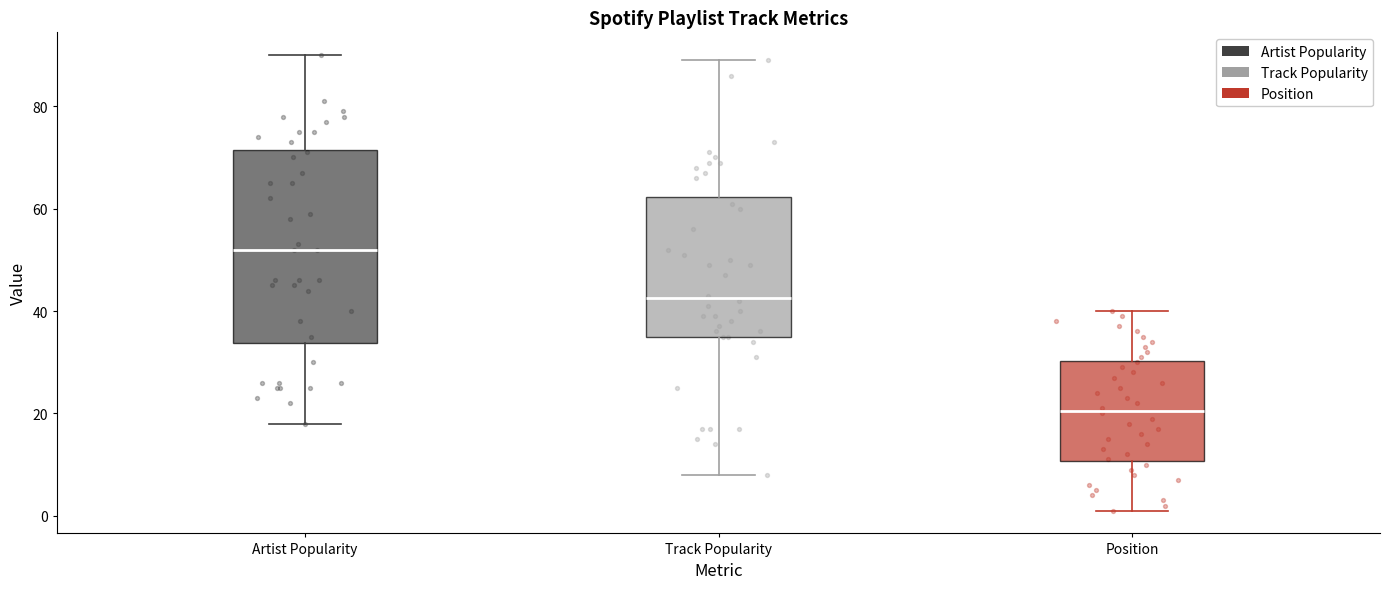

Reading left to right, read every box against the y-axis: the position of its median line, the range the box covers, and the ends of its whiskers. The values are not printed on the chart, so give them approximately, as read against the axis.

Artist Popularity: median 52, box 34 to 72, whiskers 18 to 90
Track Popularity: median 42, box 36 to 62, whiskers 8 to 90
Position: median 20, box 10 to 30, whiskers 2 to 40